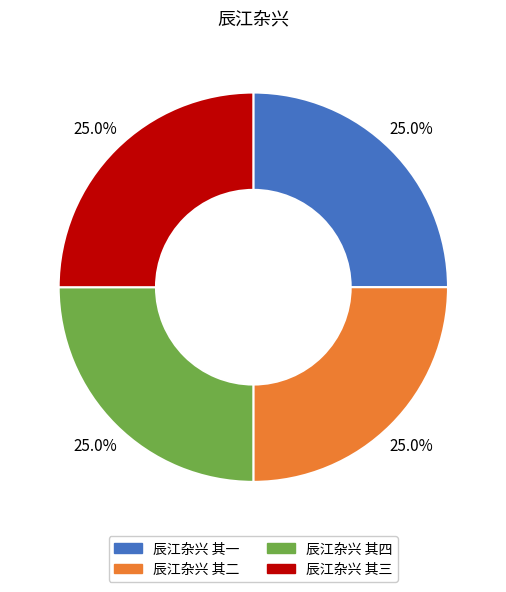

How many slices are in this pie chart?

4